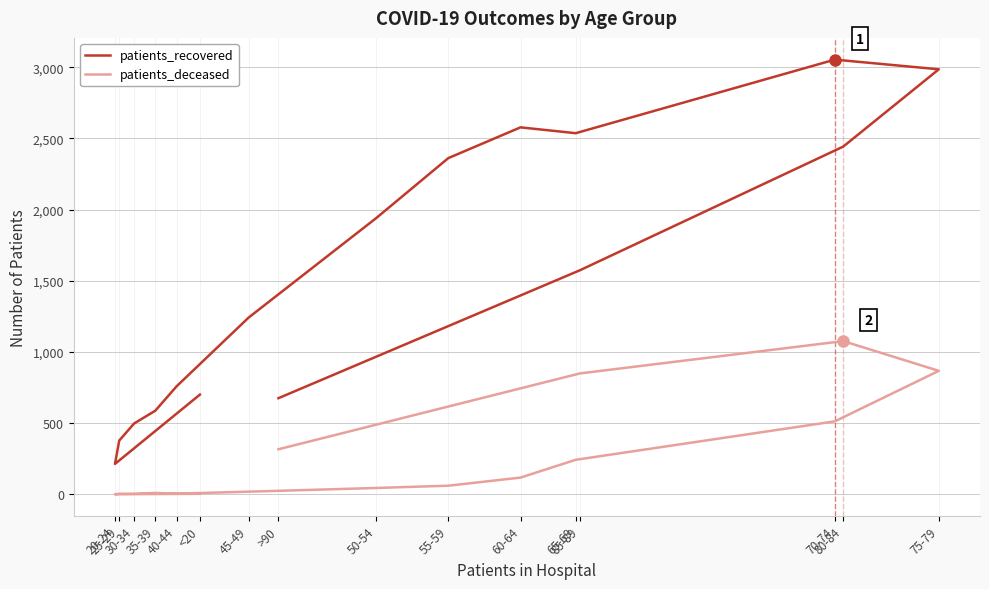

The value of patients_deceased at 85-89 is 279. True or false?

False